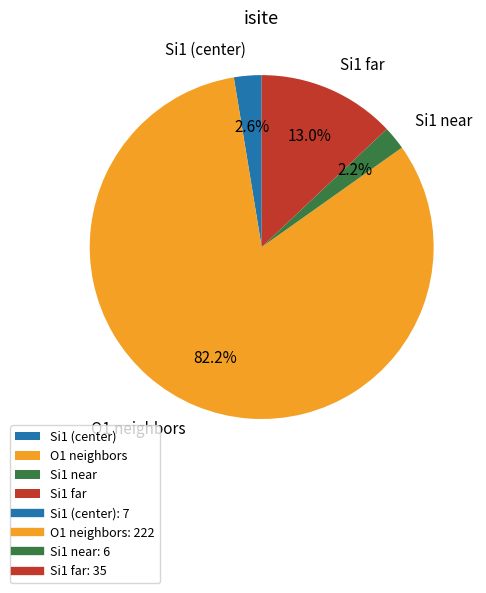

Does Si1 near account for over 50% of the chart?

No